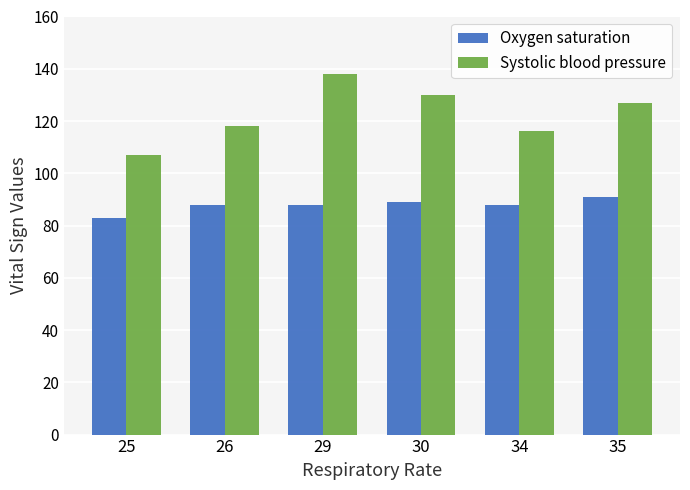

At which category does the chart reach its peak across all series?

29